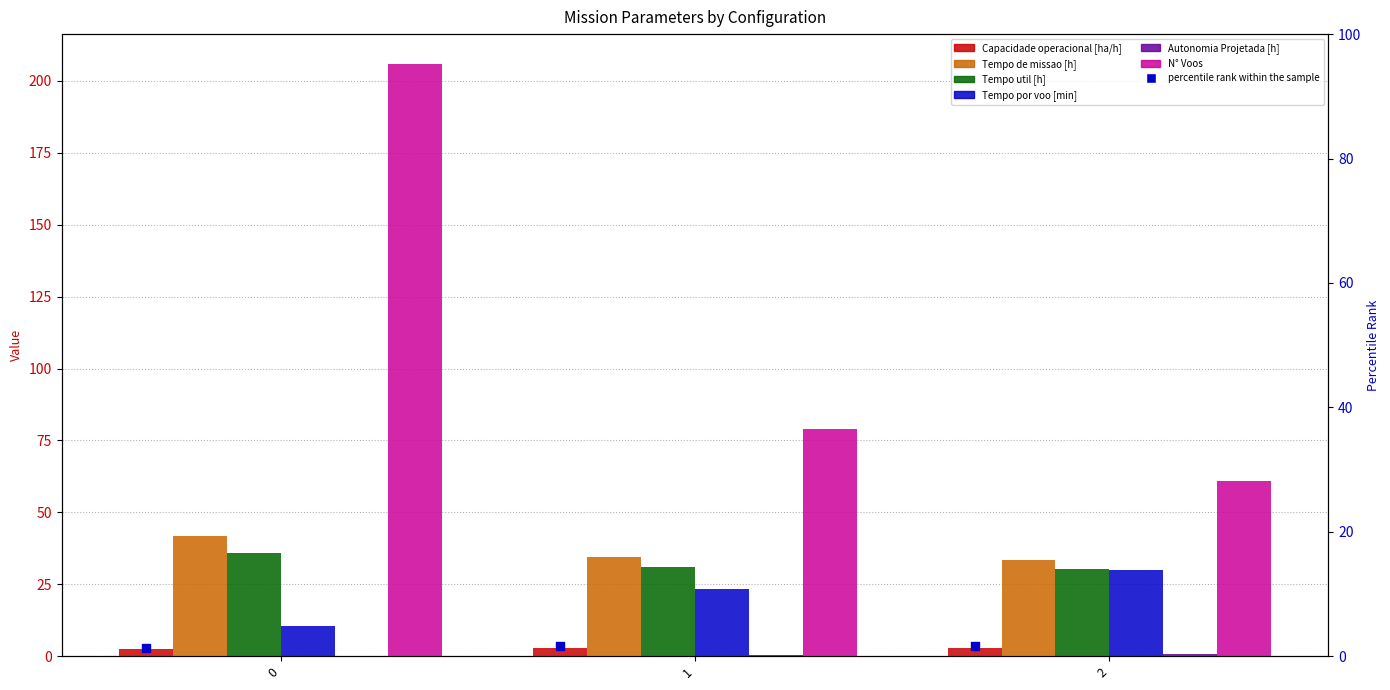

Which series reaches the maximum Y coordinate?

N° Voos